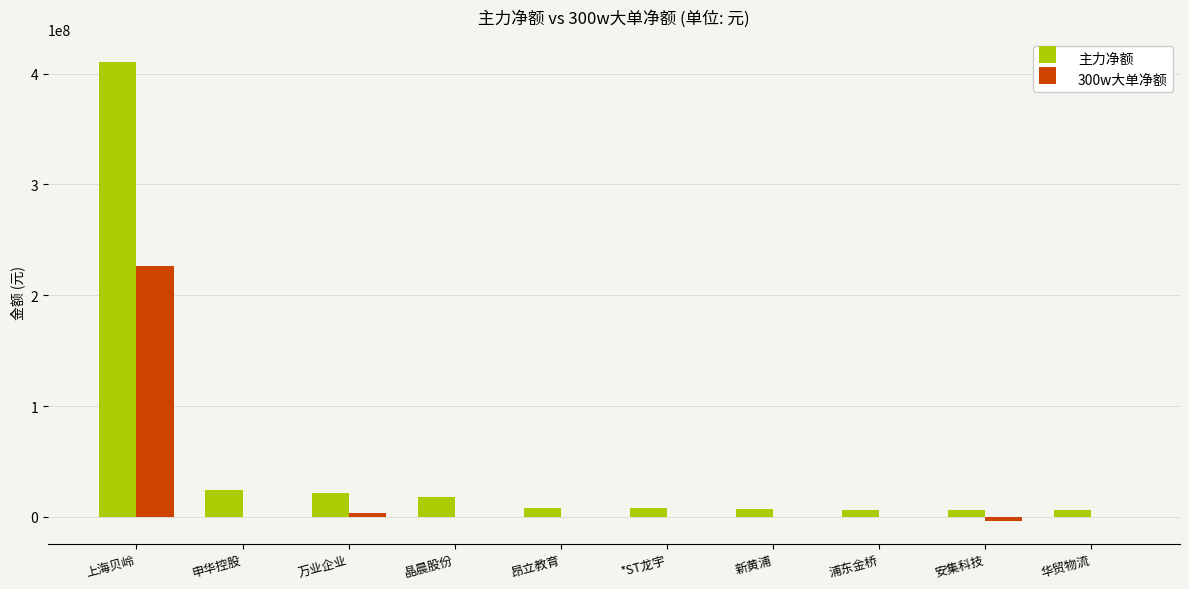

True or false: 主力净额 has a value of 24340257 at 申华控股.

True